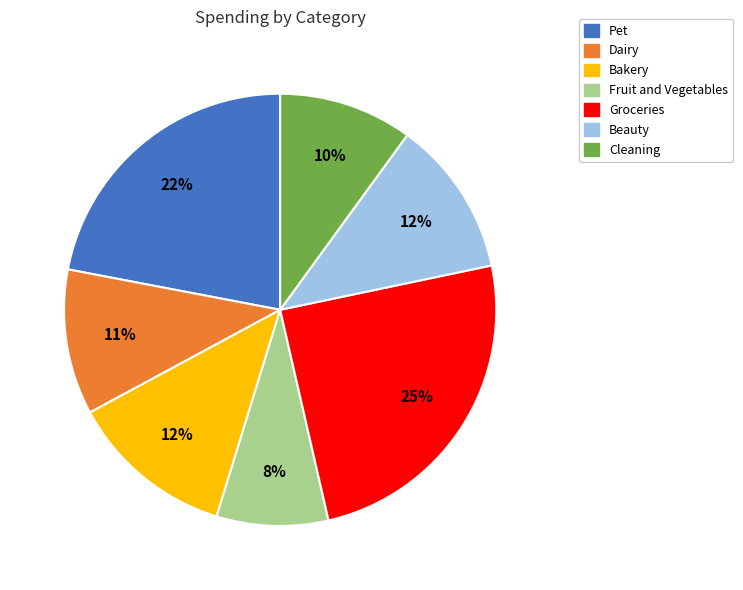

Is there a majority slice in this chart?

No